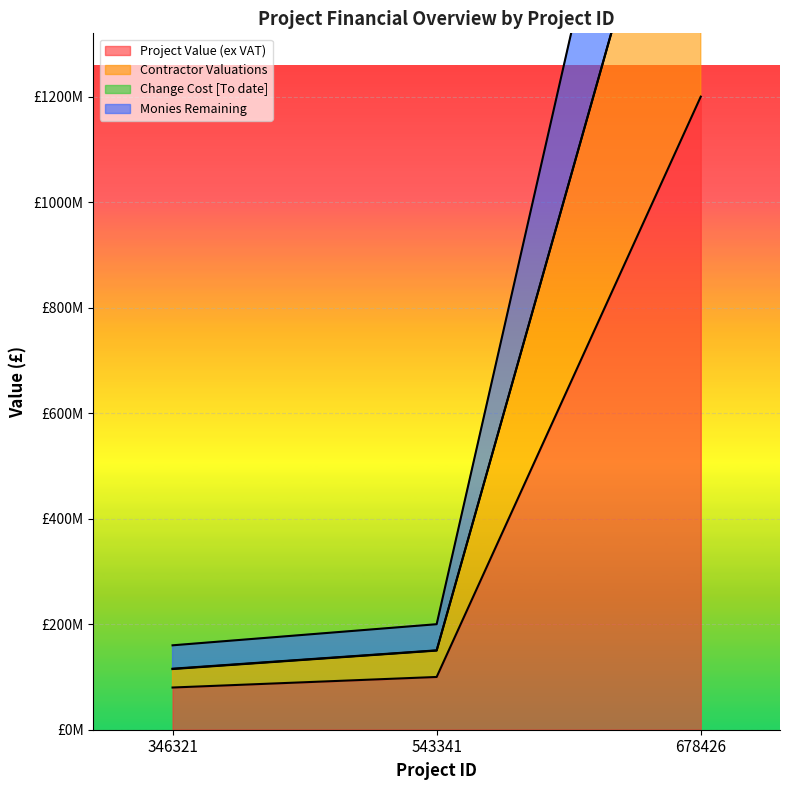

What is the value of the Project Value (ex VAT) point at the 2nd from the left?

100000000